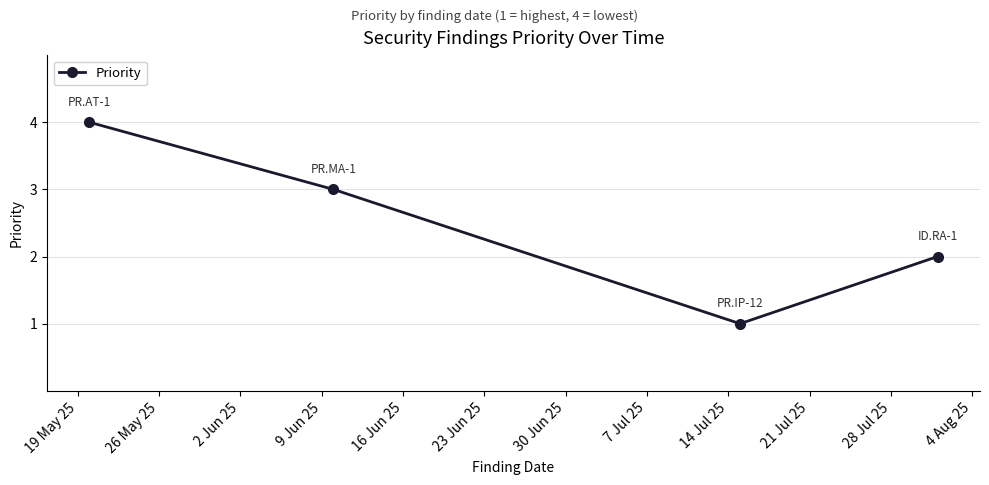

What is the sum of all values?

10